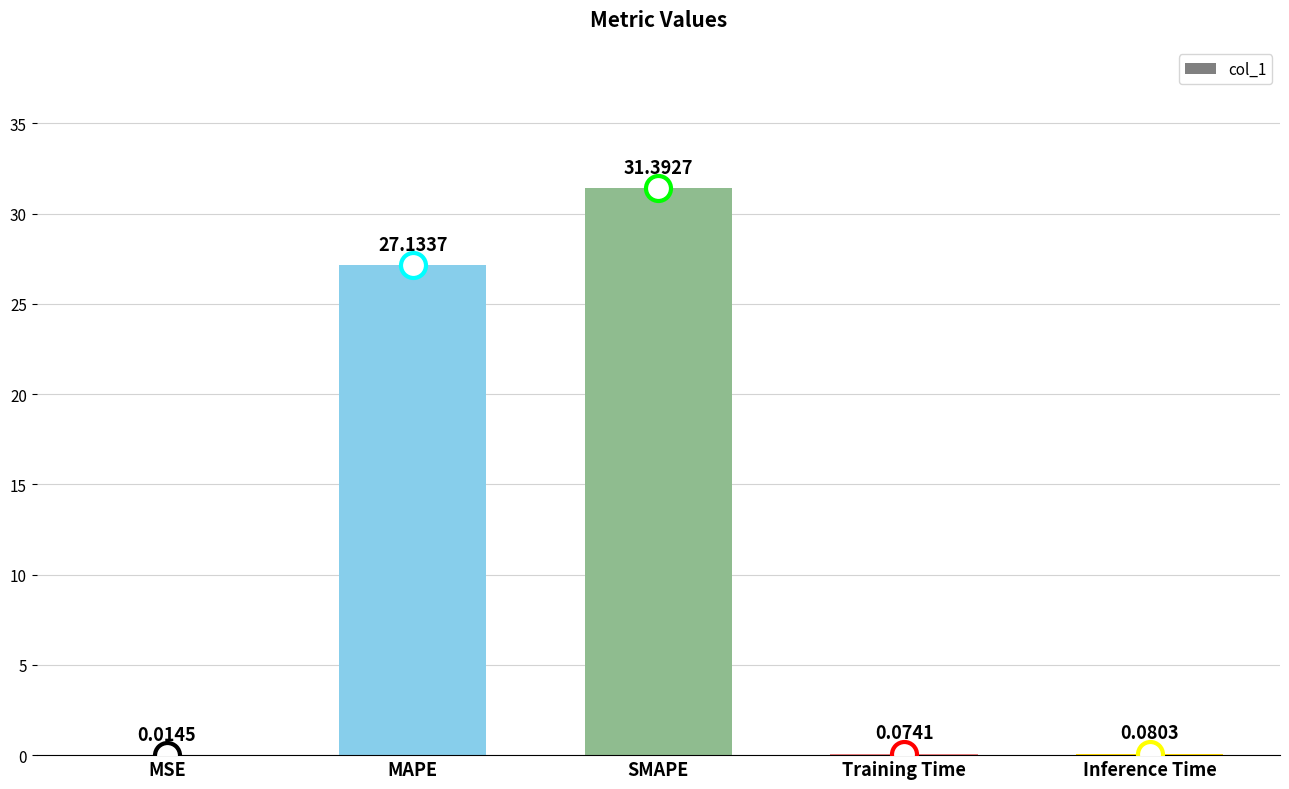

Which category has the highest value across all series?

SMAPE